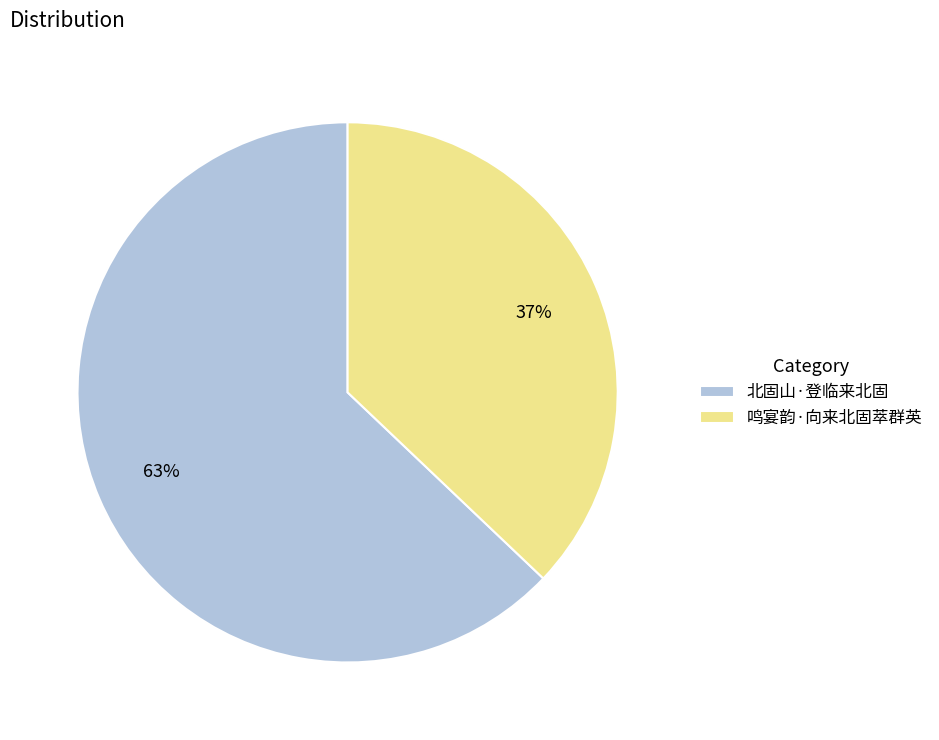

Is it true that 北固山·登临来北固 is 63% of the pie?

True